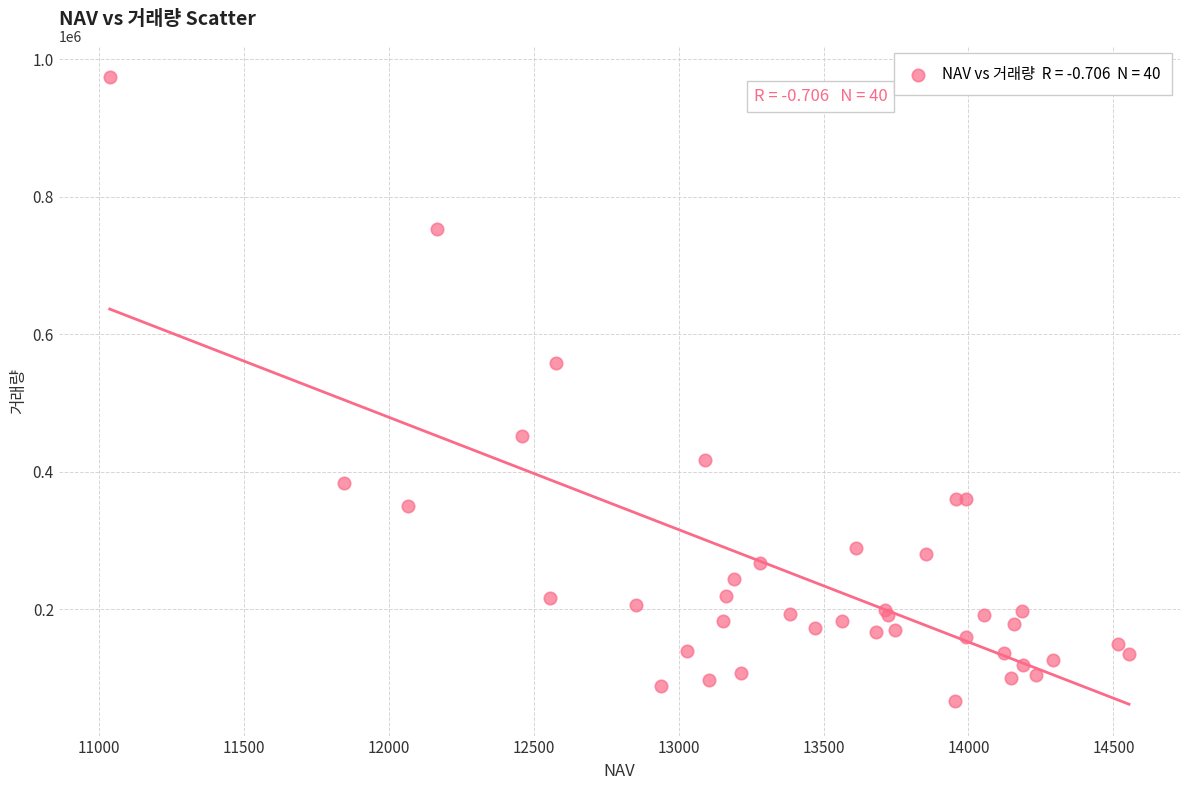

What Y value in the scatter plot is closest to 520345?

558606